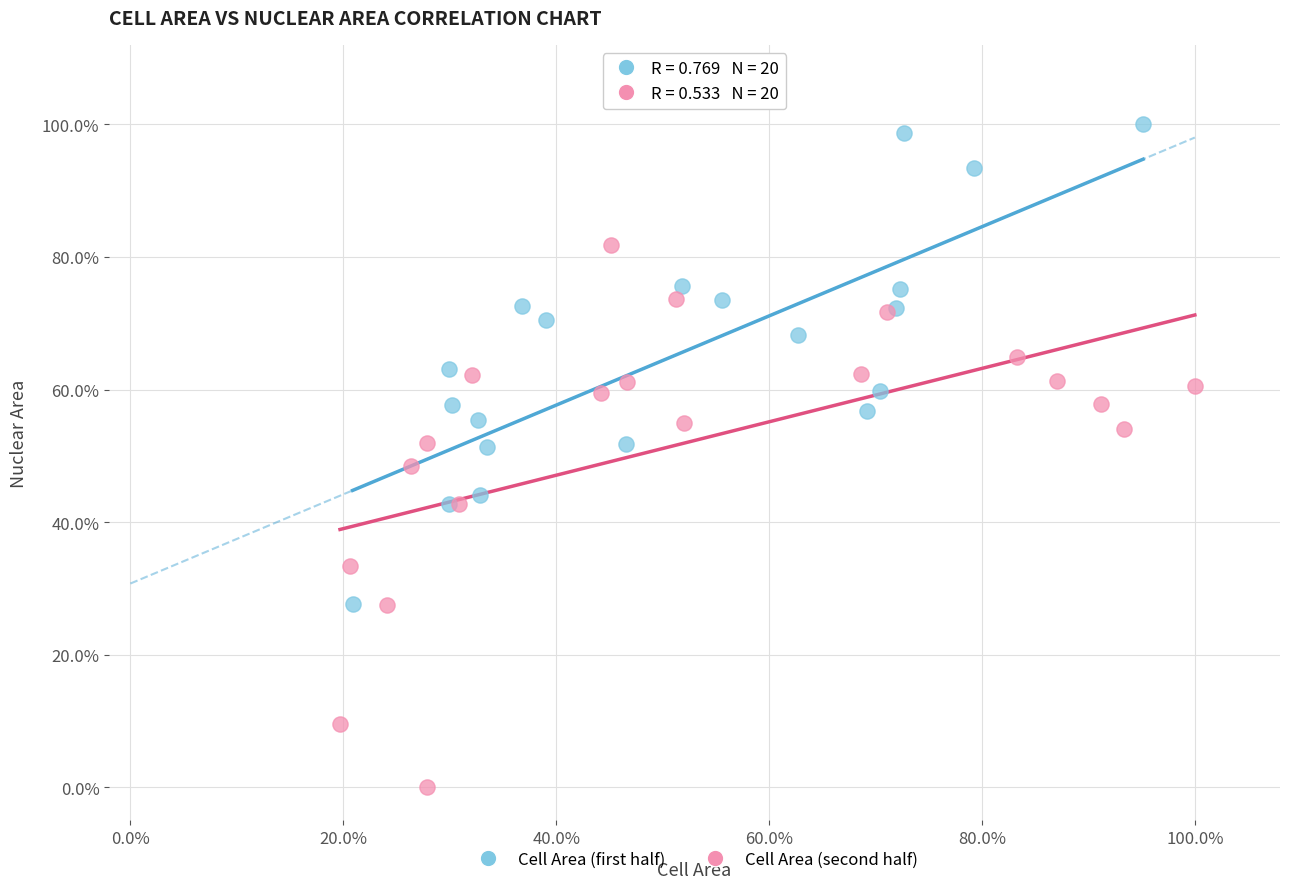

Which series contains the lowest Y value?

Cell Area (second half)